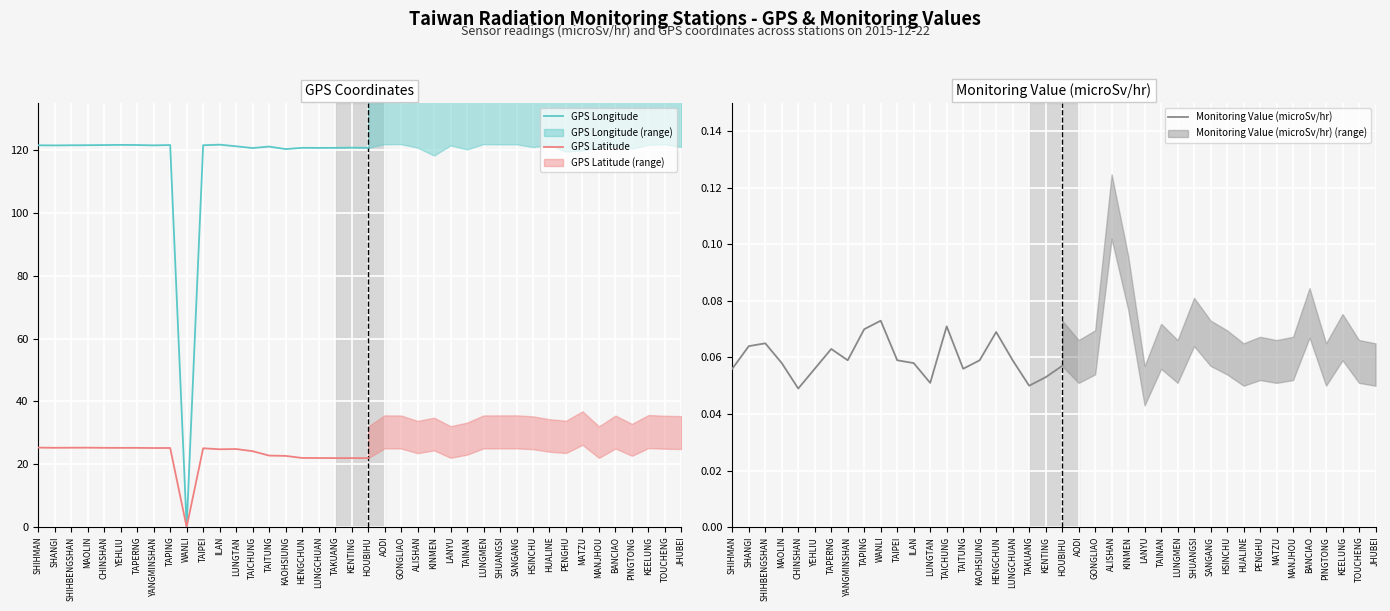

At which label does GPS Longitude first exceed 121?

SHIHMAN